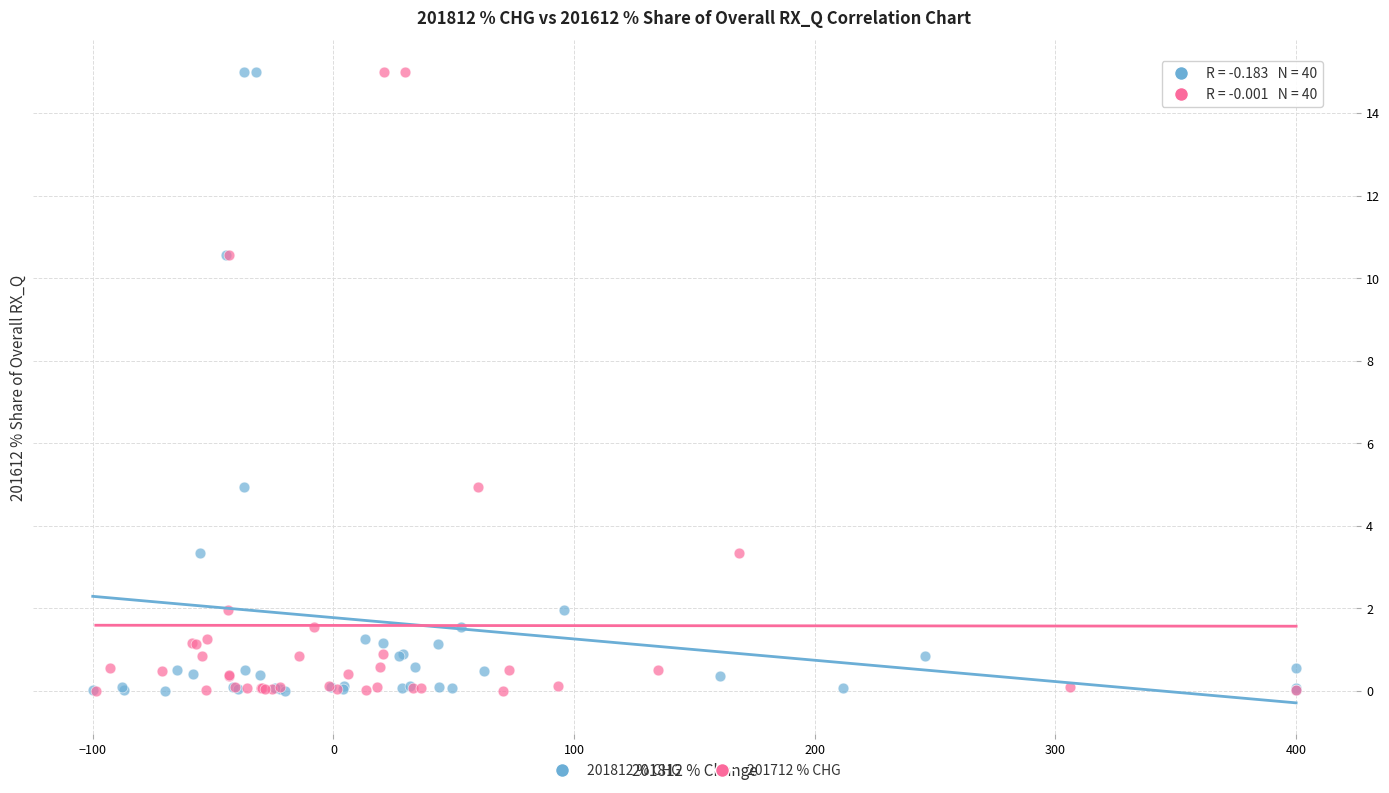

What are all the series names shown in the legend?

201812 % CHG, 201712 % CHG